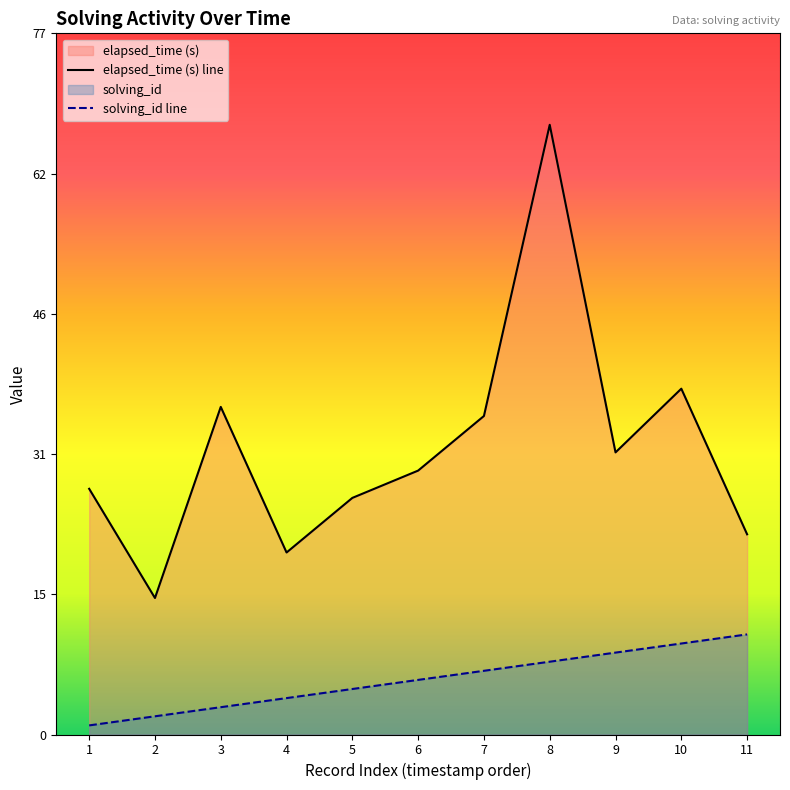

Does the chart have visible grid lines?

No